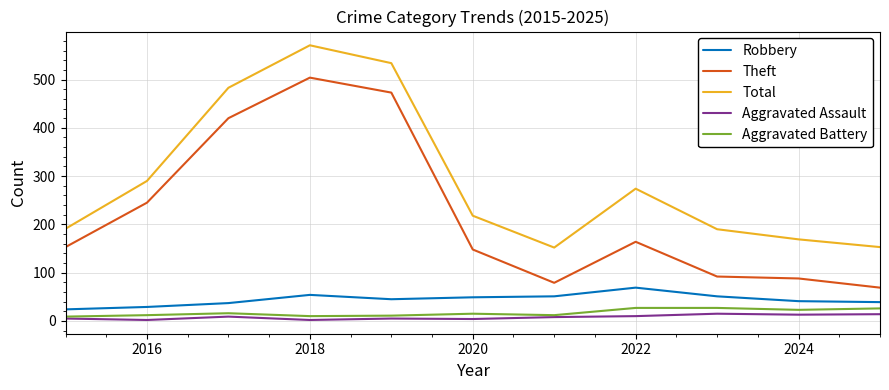

What is the greatest value displayed?

571